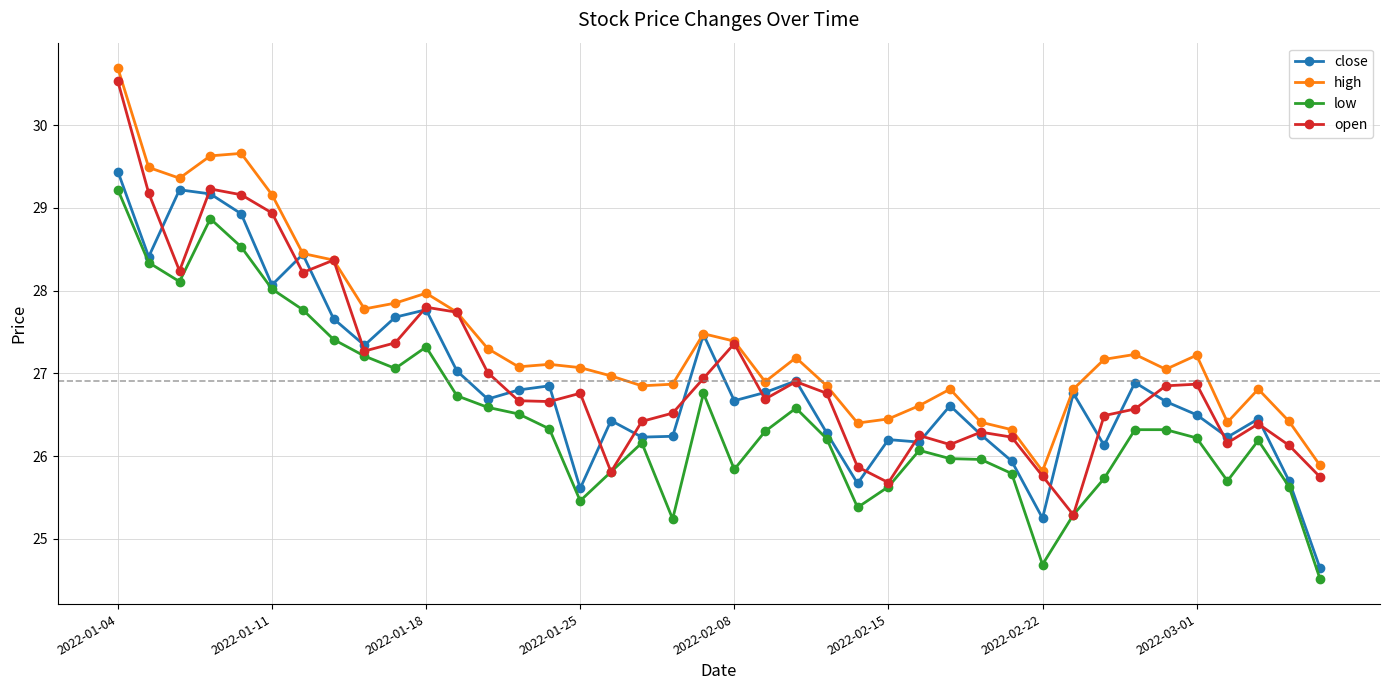

True or false: high and low intersect in this chart.

False